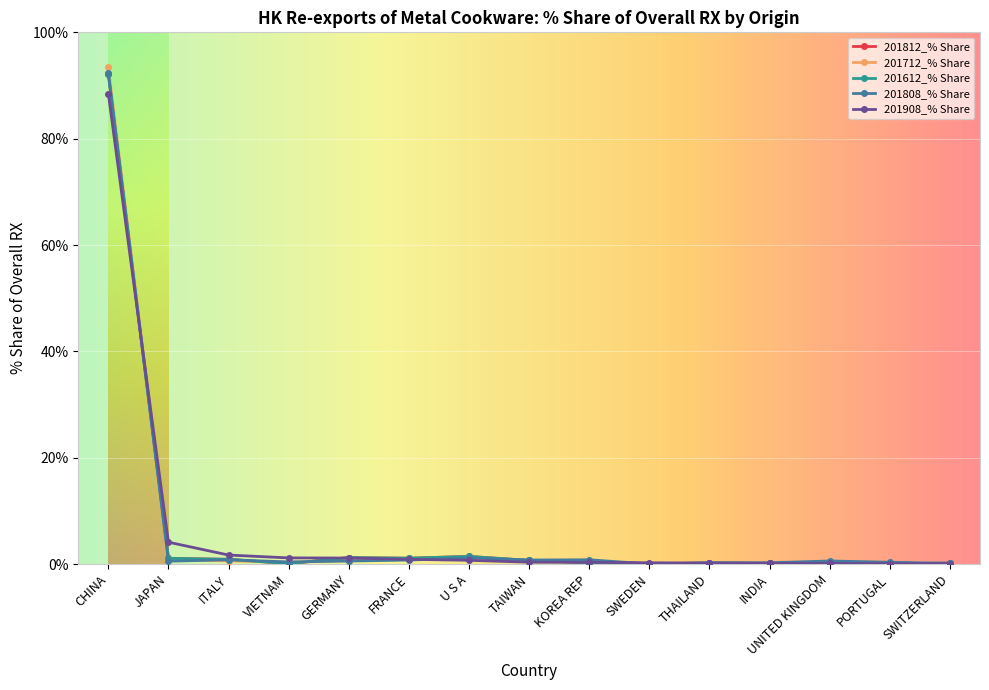

Is this an area chart (filled region under the line)?

No